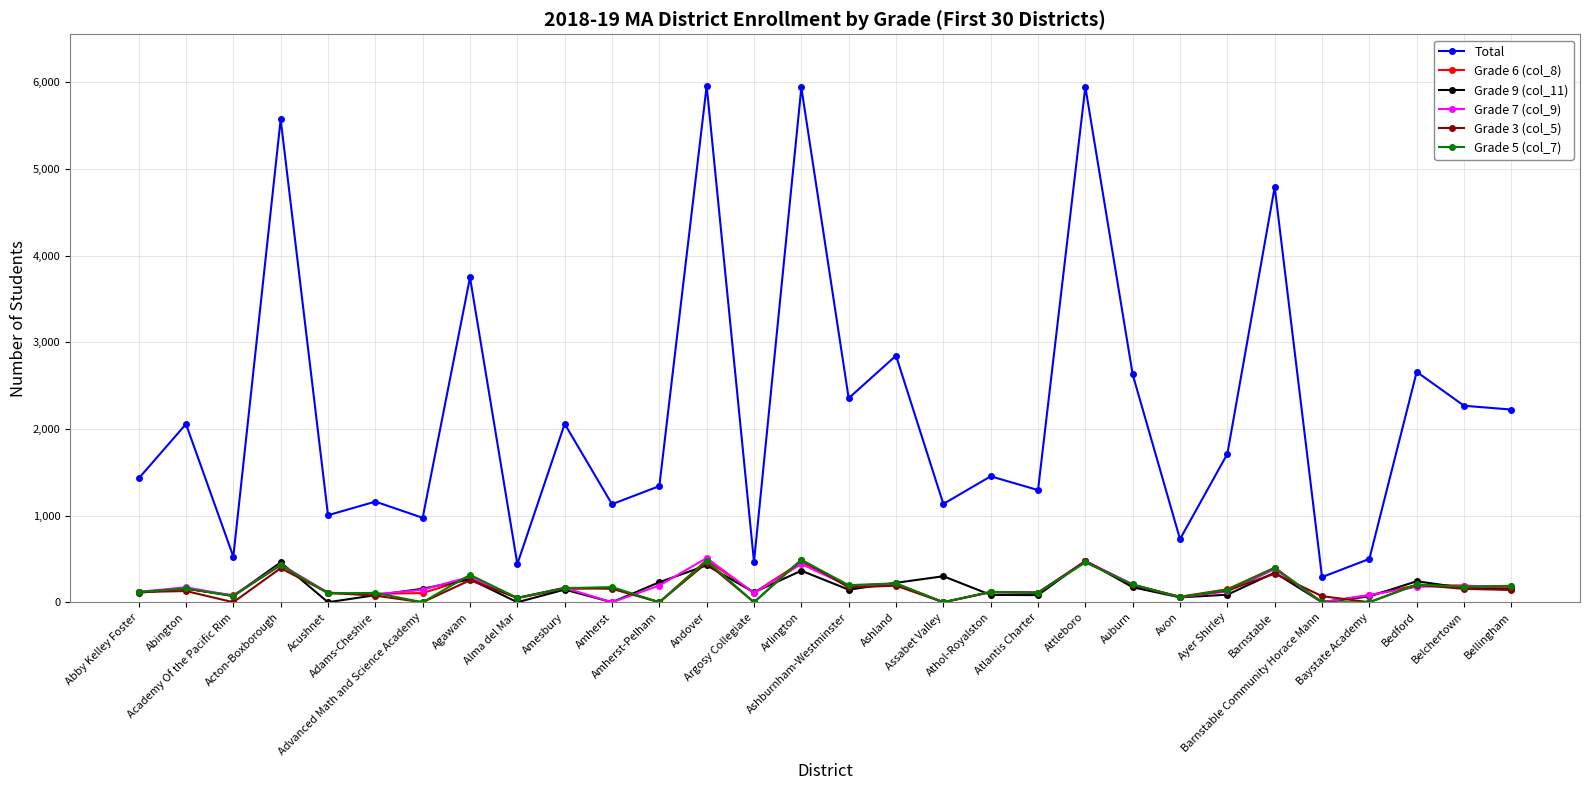

What is the label of the 10th point from the left?

Amesbury